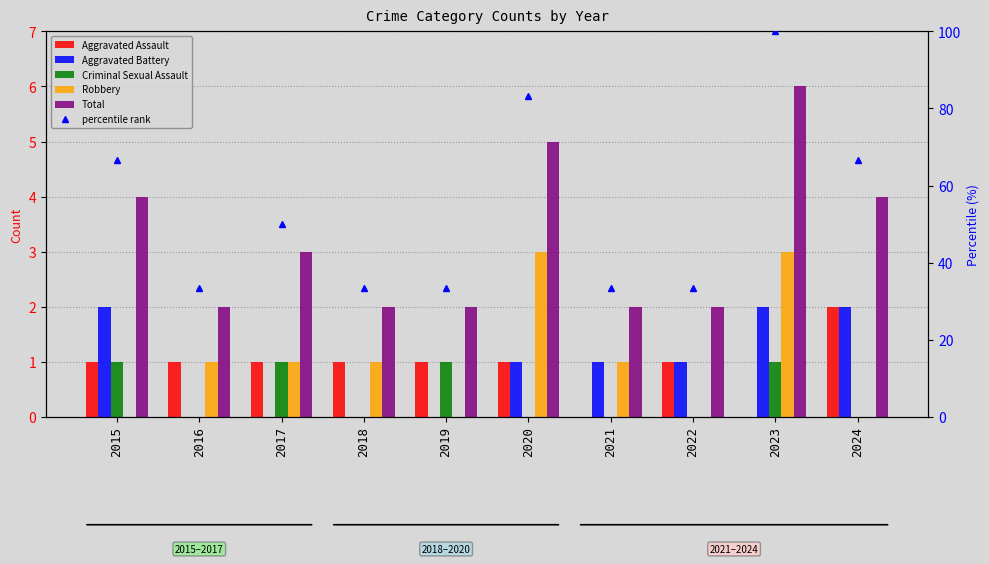

At which label does percentile rank first exceed 50?

2015